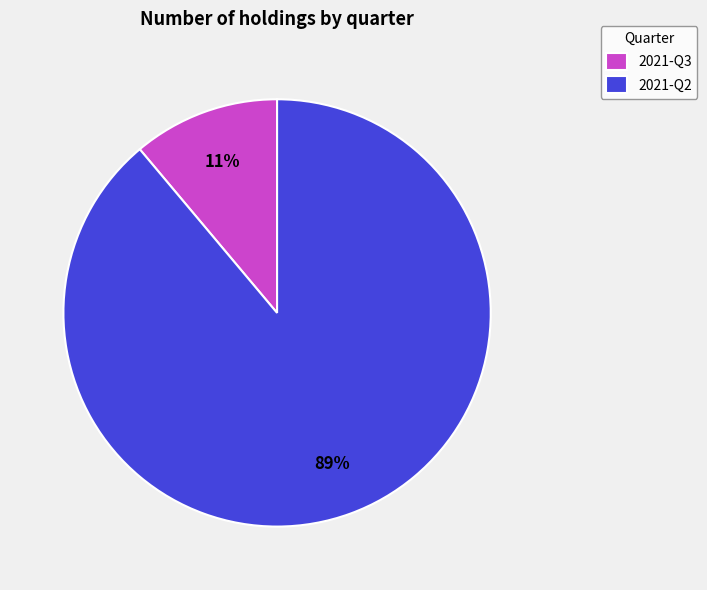

To the nearest percent, what percentage of the pie is 2021-Q2?

89%